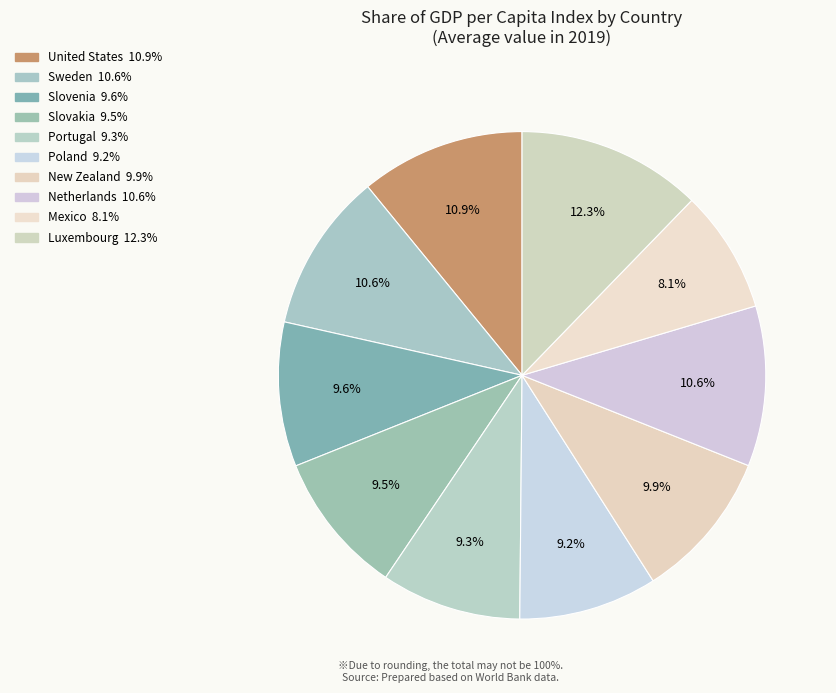

Rank the categories by value from highest to lowest.

Luxembourg, United States, Netherlands, Sweden, New Zealand, Slovenia, Slovakia, Portugal, Poland, Mexico